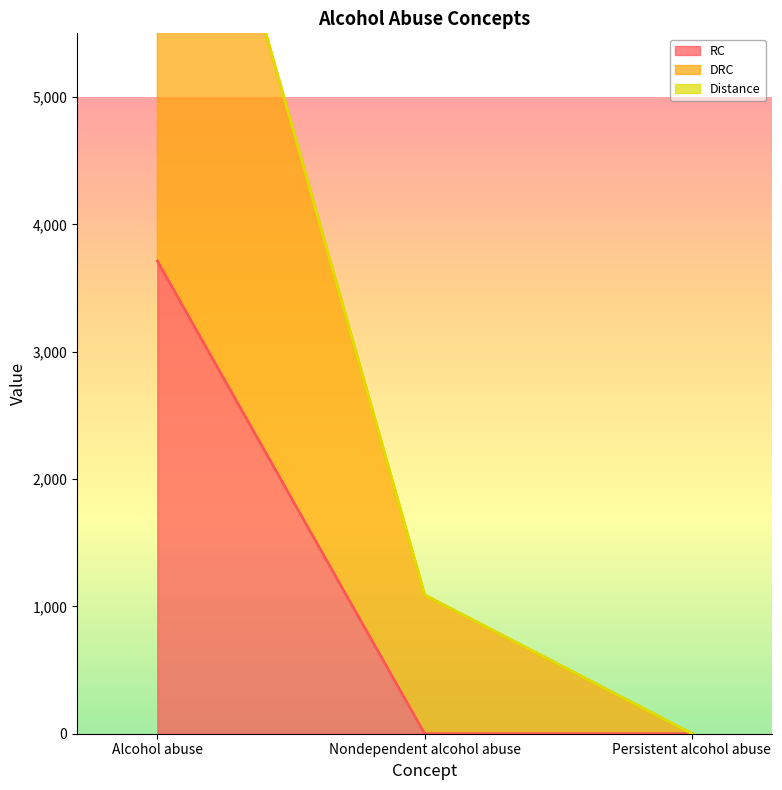

What value does the RC series have at Alcohol abuse?

3712